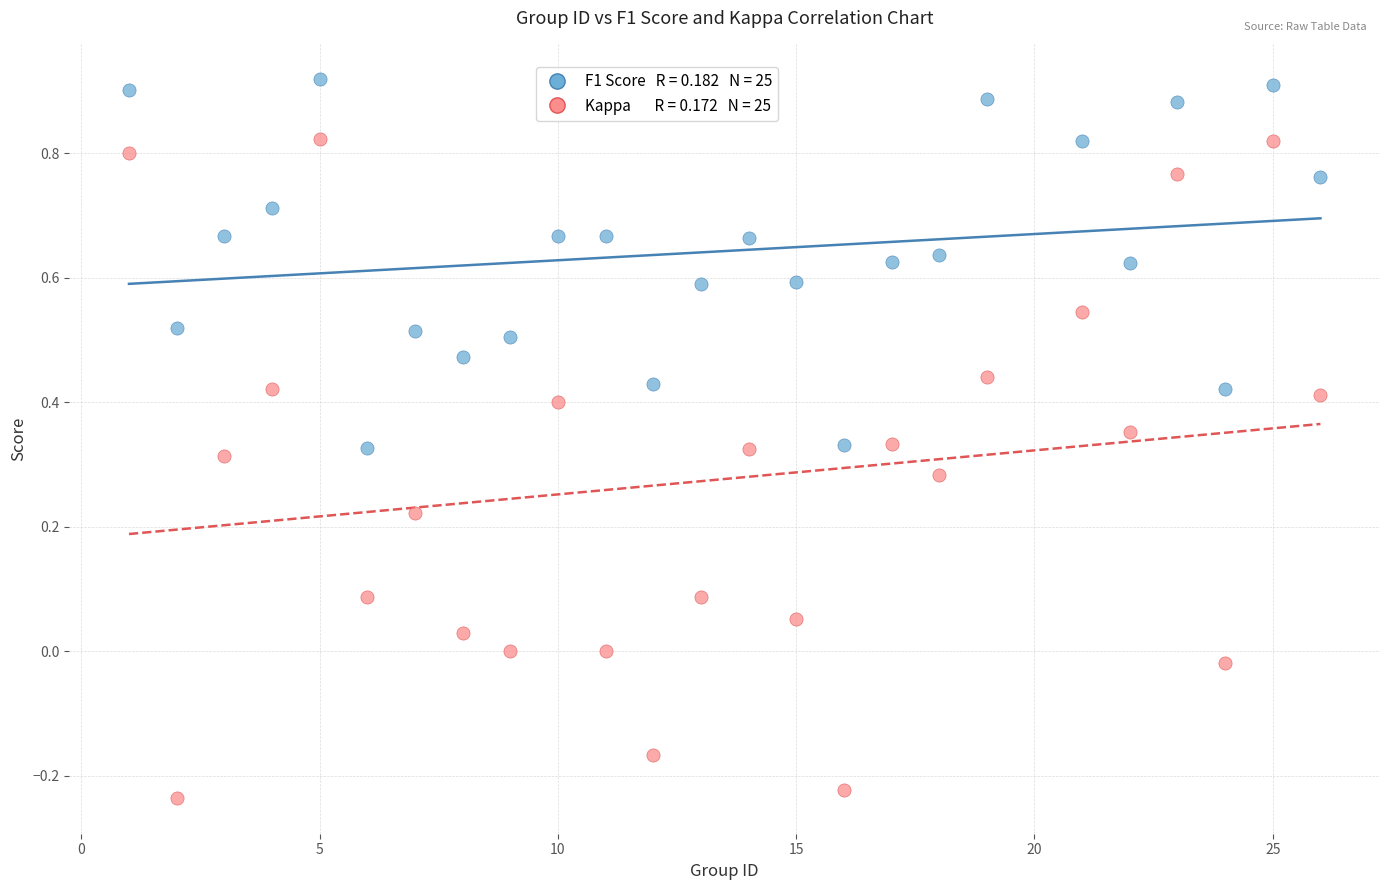

Across all data points, what is the range of X values (max minus min)?

25.0